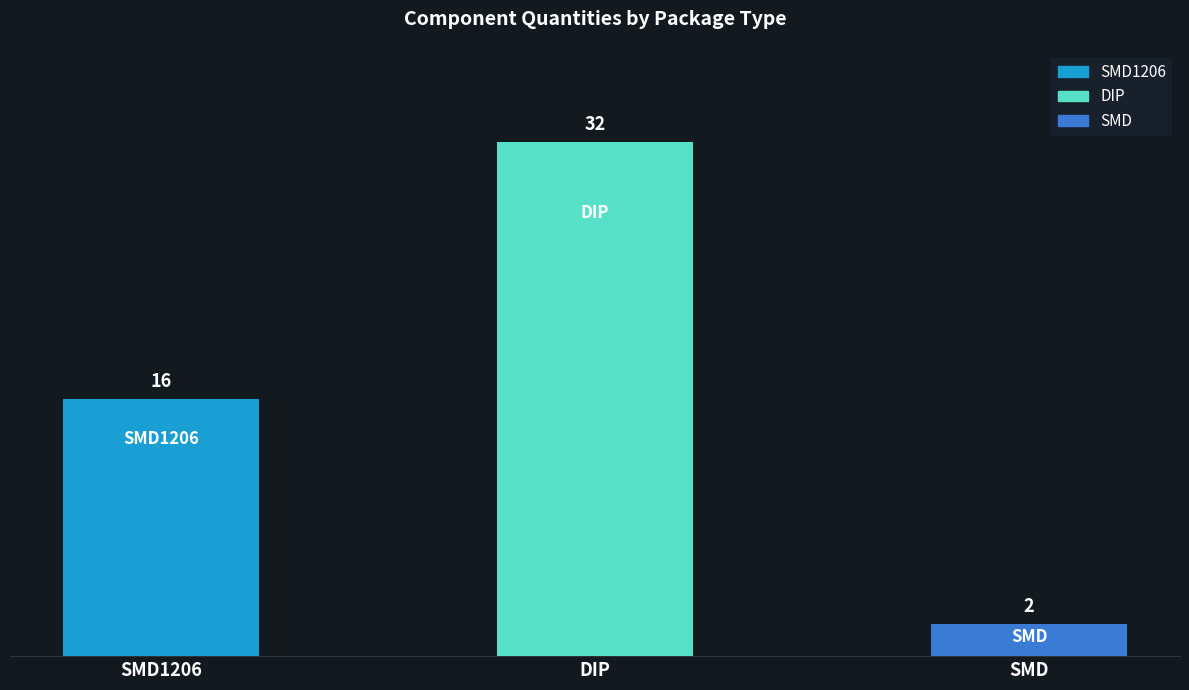

What is the change in value from SMD1206 to SMD?

-14